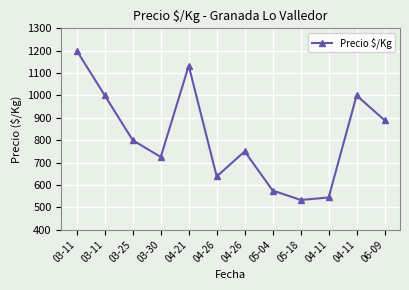

How many lines are shown in the chart?

1